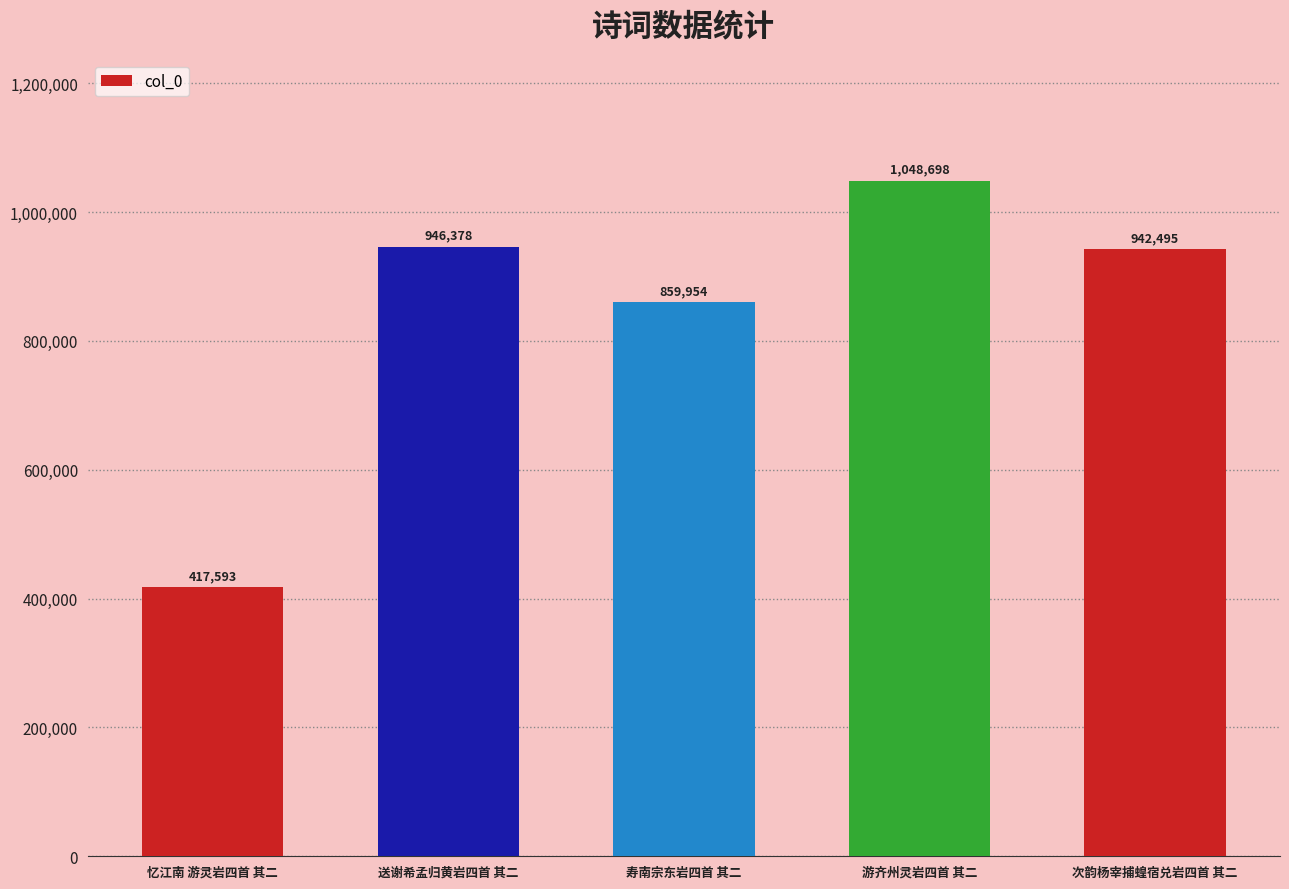

At which category does the chart reach its peak across all series?

游齐州灵岩四首 其二